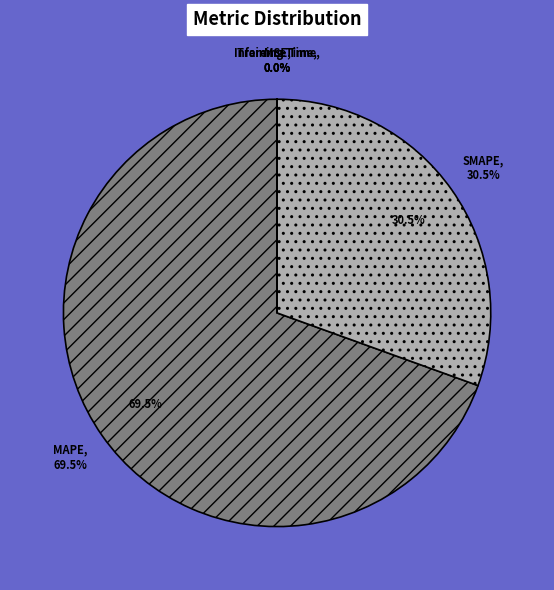

To the nearest percent, what is the average slice percentage?

20%